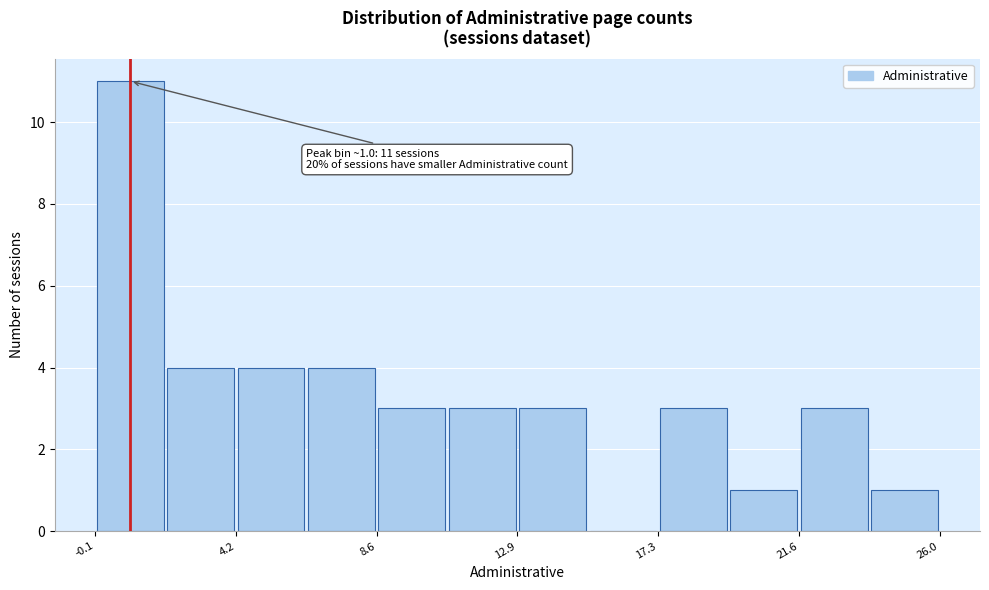

Which range on the x-axis has the tallest bar?

0.0 to 2.0